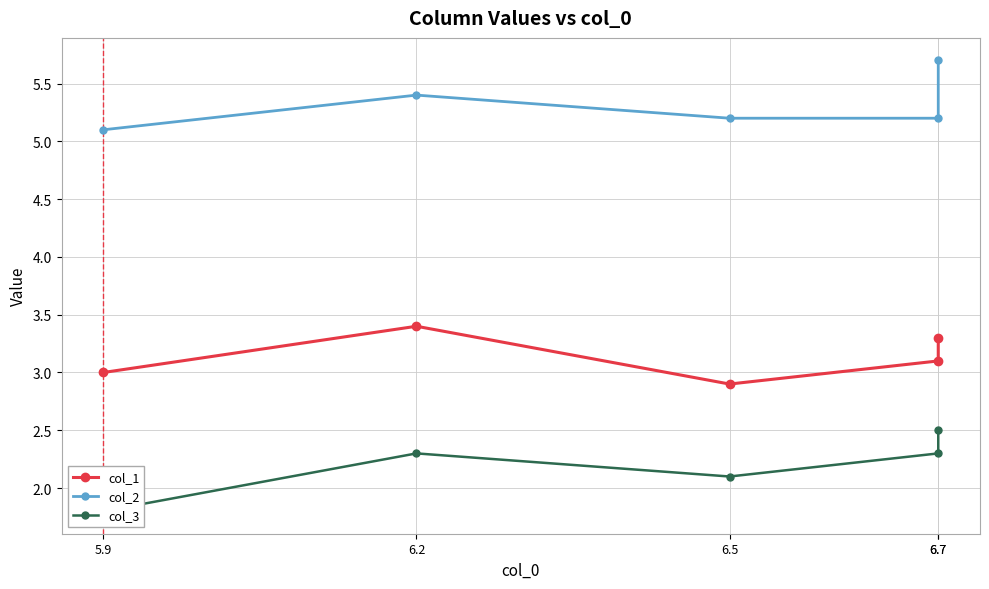

How many lines are shown in the chart?

3